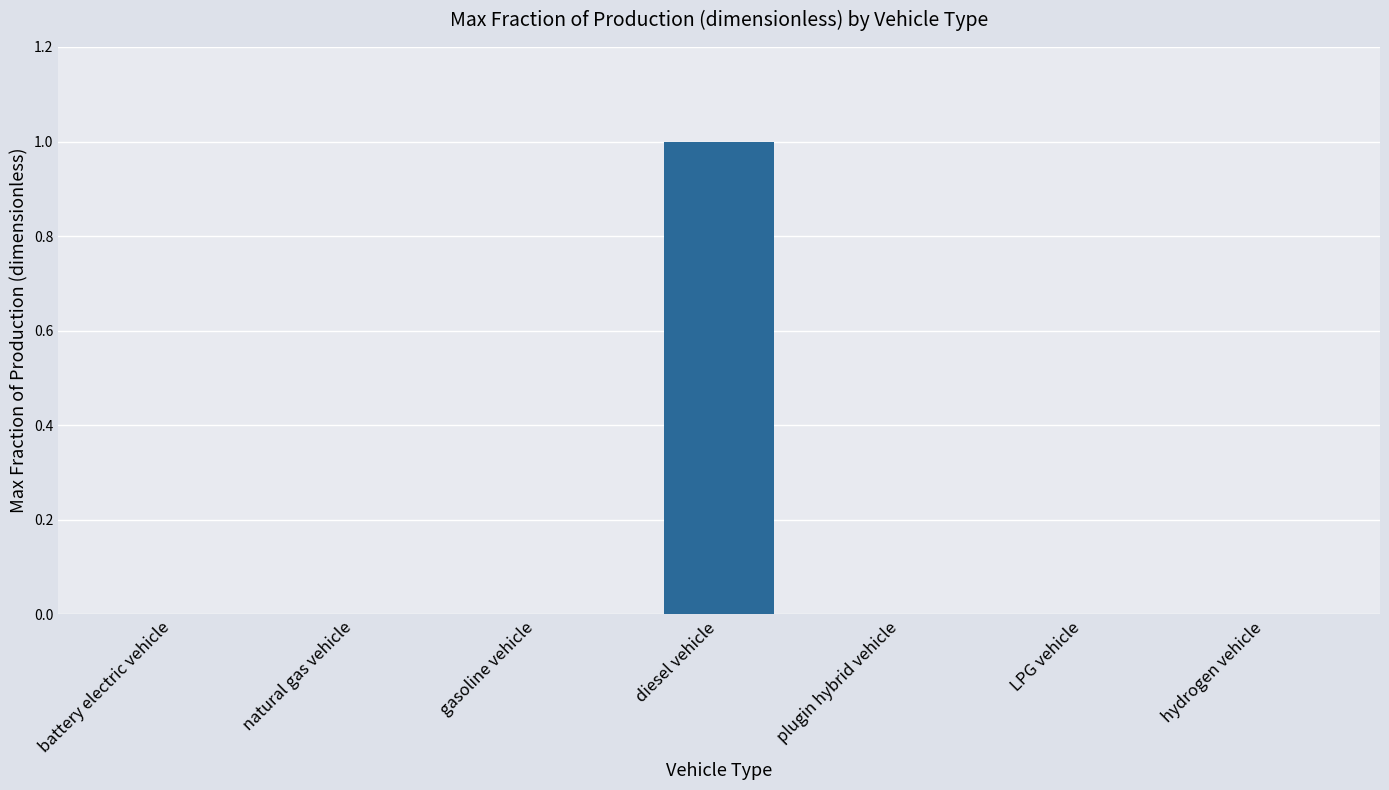

The value at battery electric vehicle is 1. True or false?

False